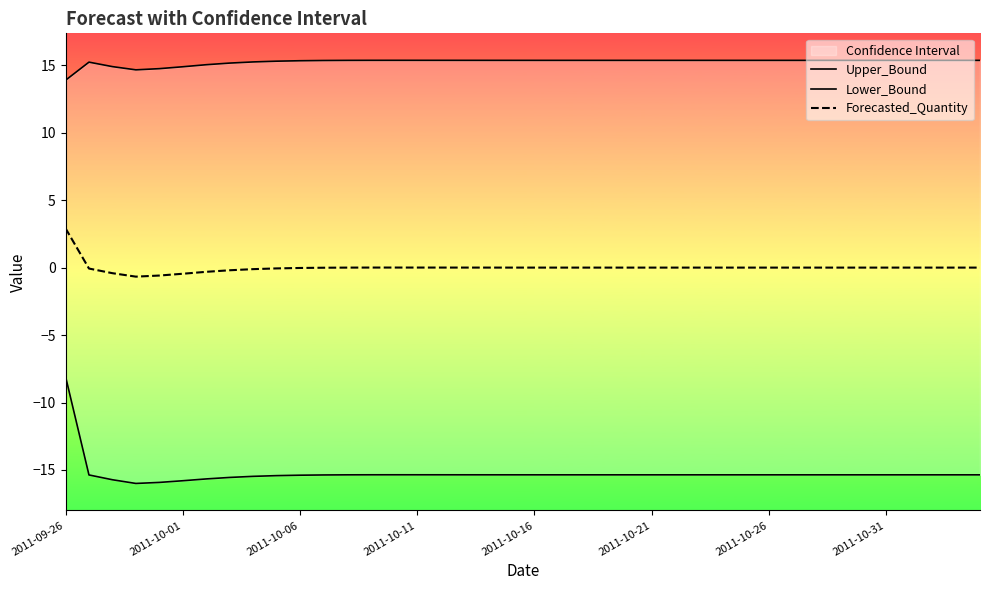

True or false: Lower_Bound and Upper_Bound cross at least once.

False